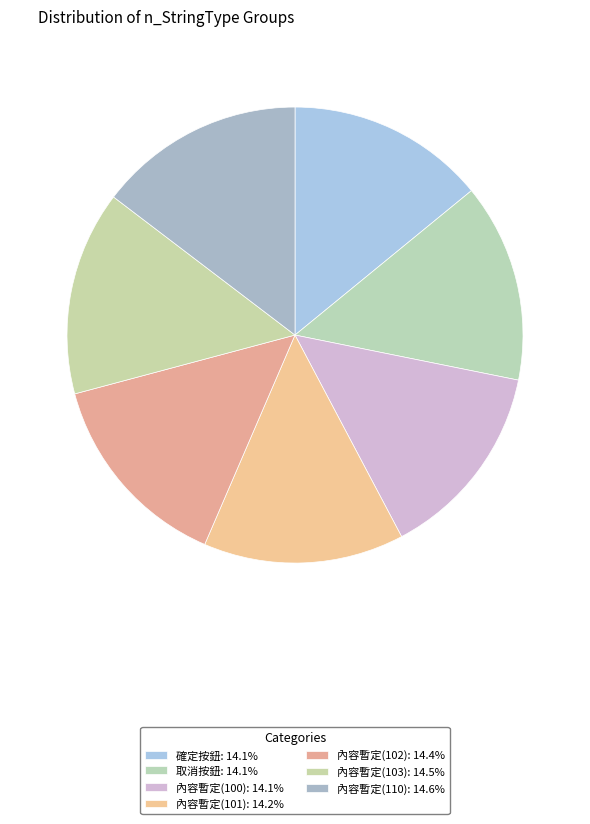

What percentage do 內容暫定(101) and 取消按鈕 together represent?

28.3%